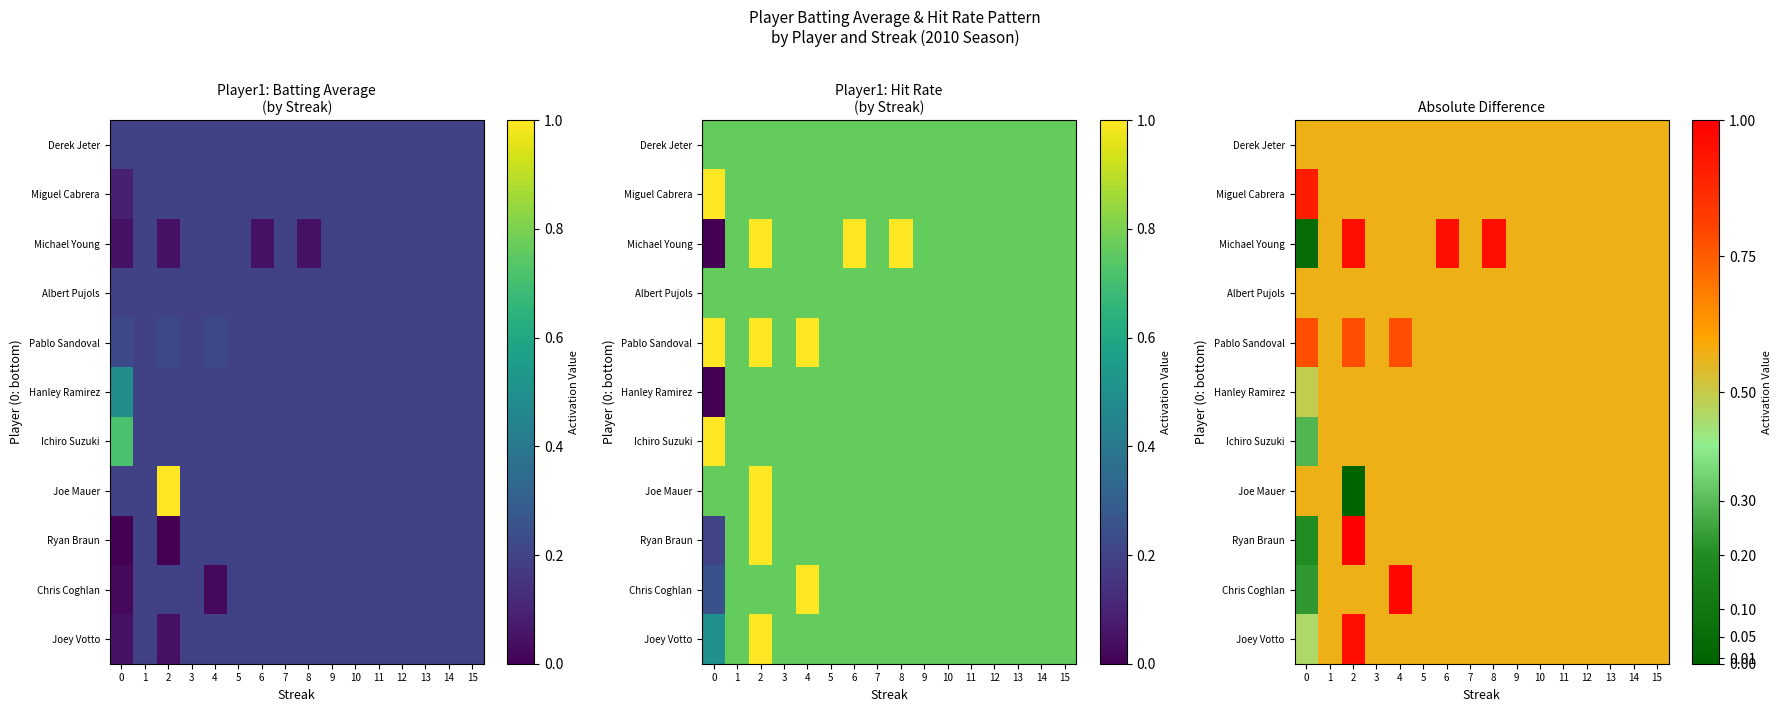

At which category is the sum across all series the highest?

2